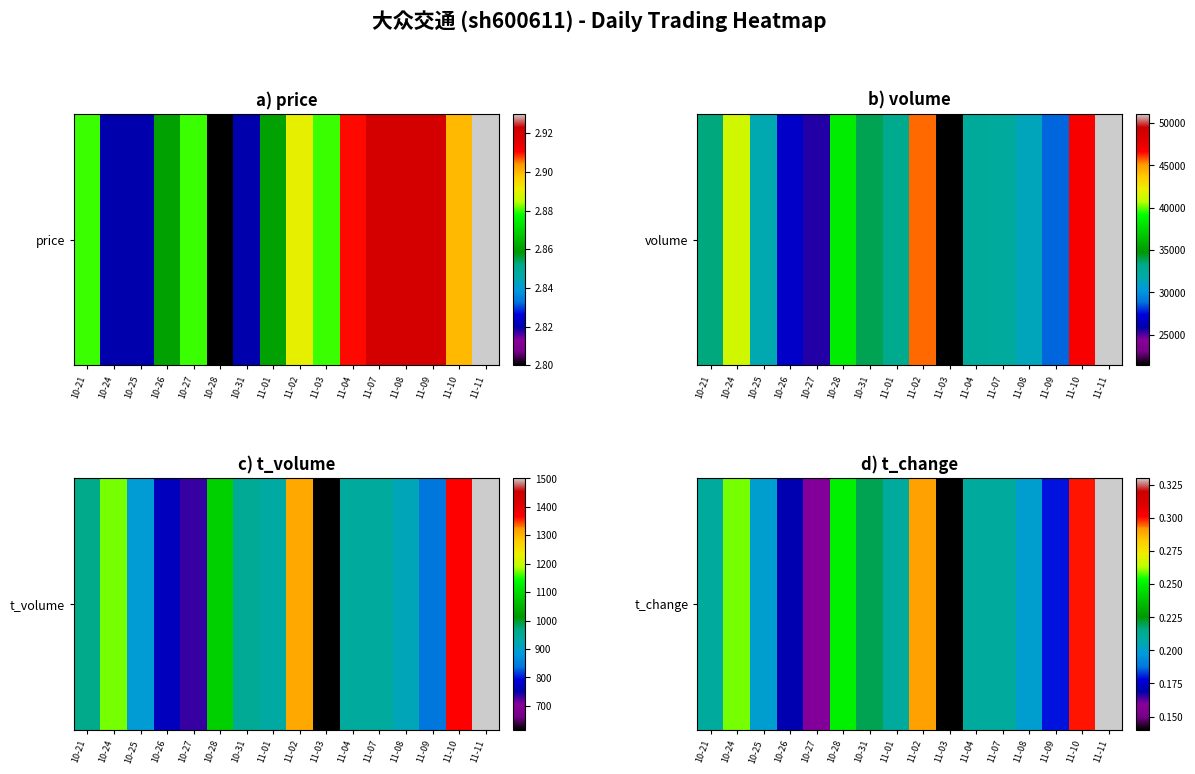

Is it true that the value at 10-28 is 0.2?

True